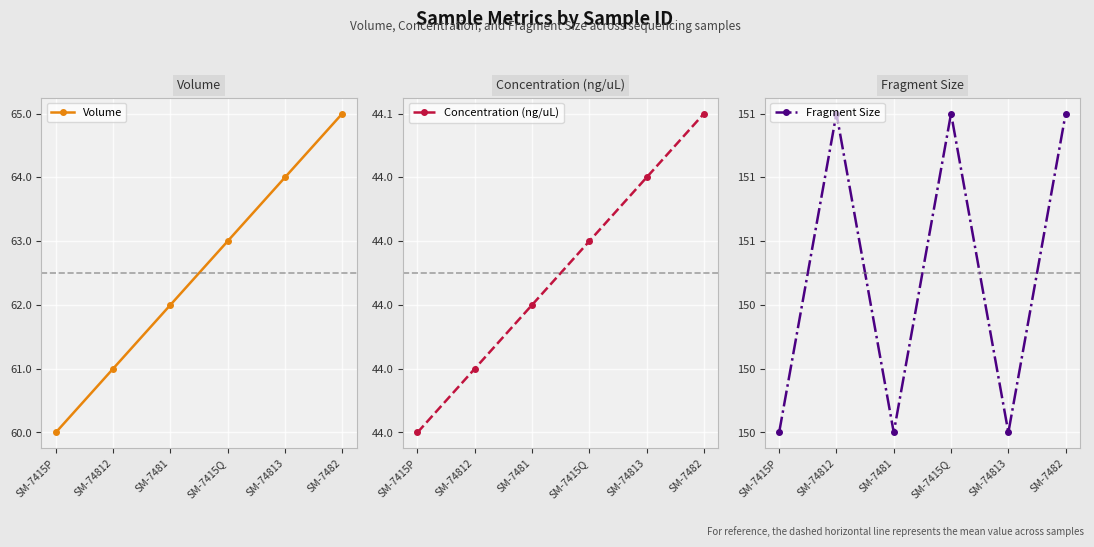

What is the difference between the Volume values at SM-7481 and SM-7415P?

2